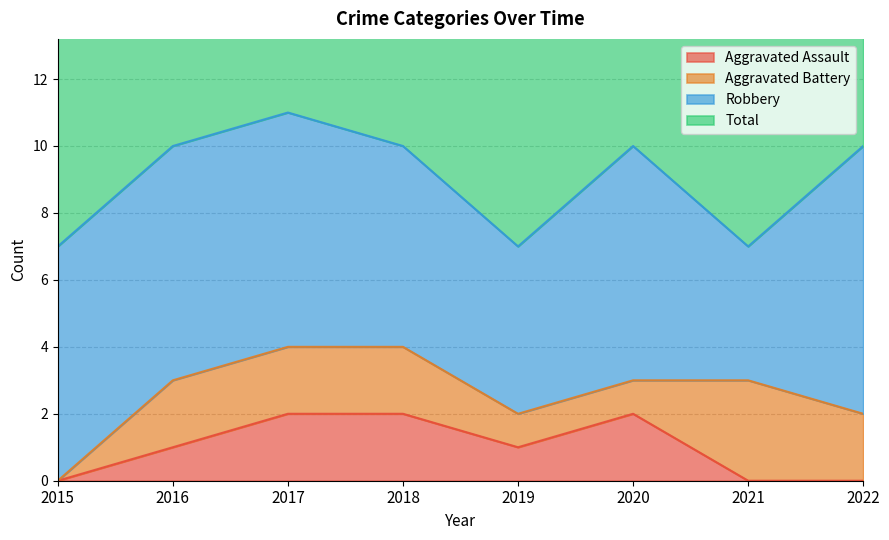

Read the Aggravated Assault value at 2019.

1